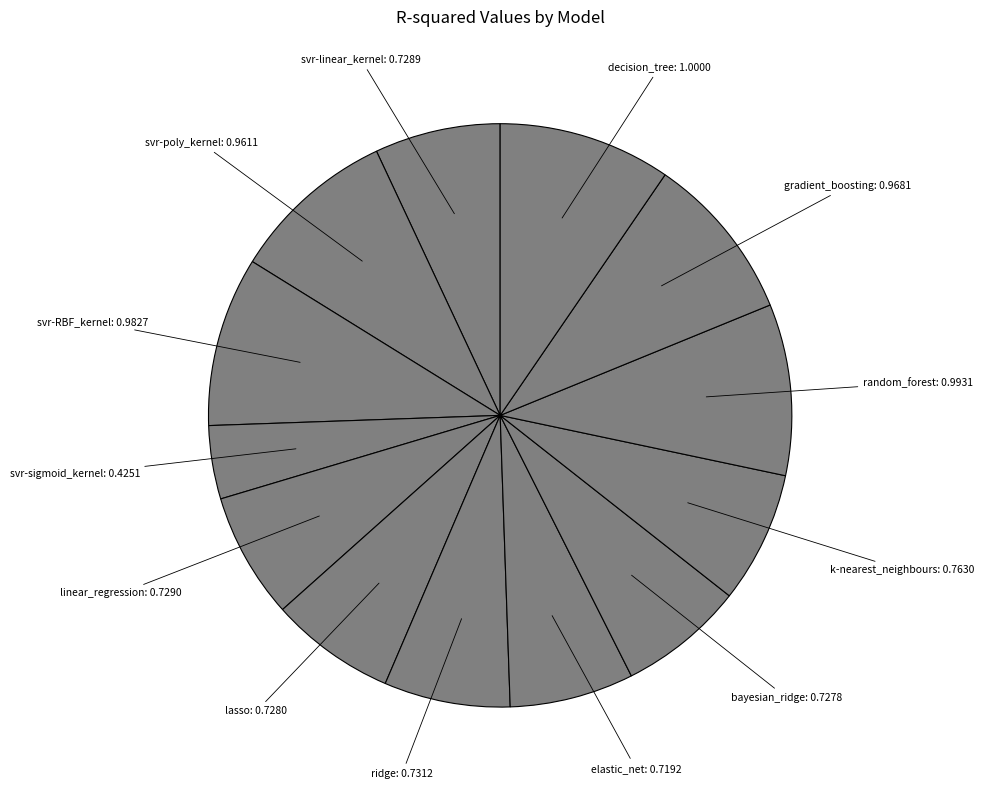

Count the number of slices in the pie.

13